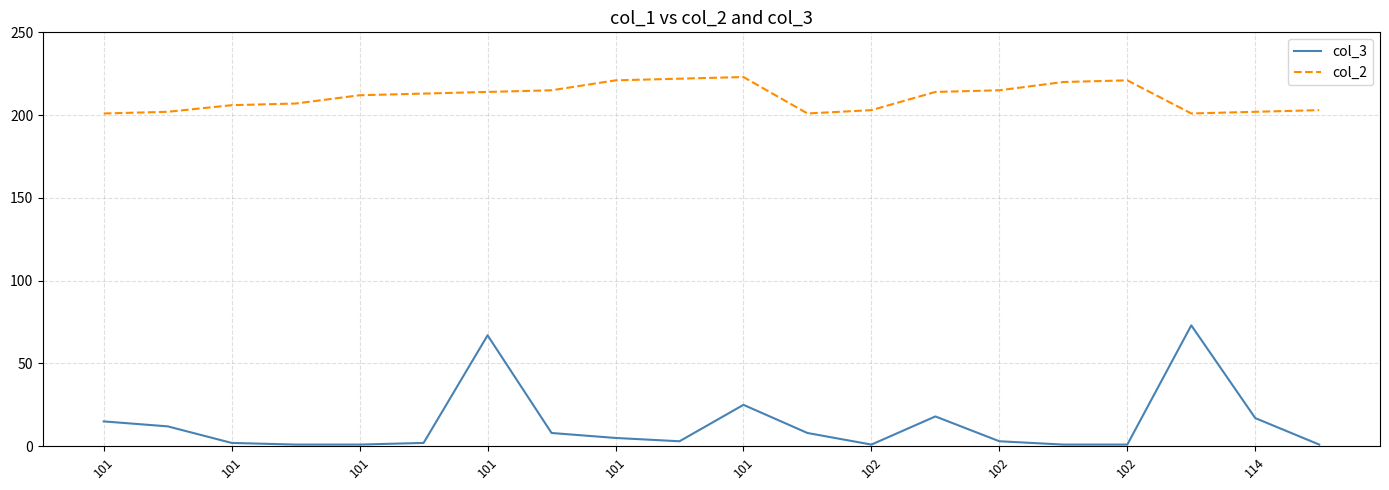

True or false: col_2 and col_3 cross at least once.

False